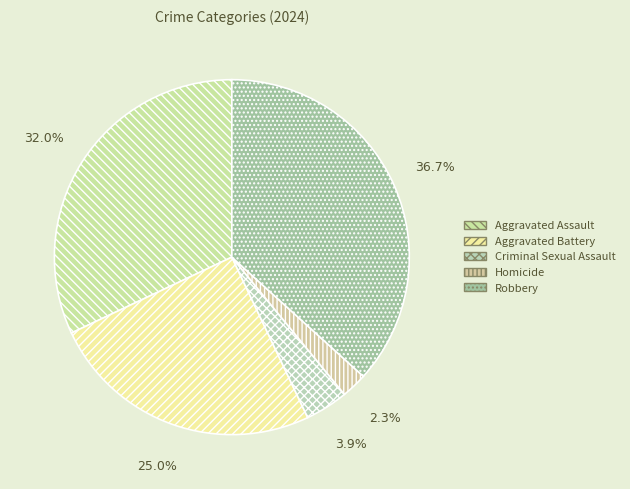

Is there a majority slice in this chart?

No